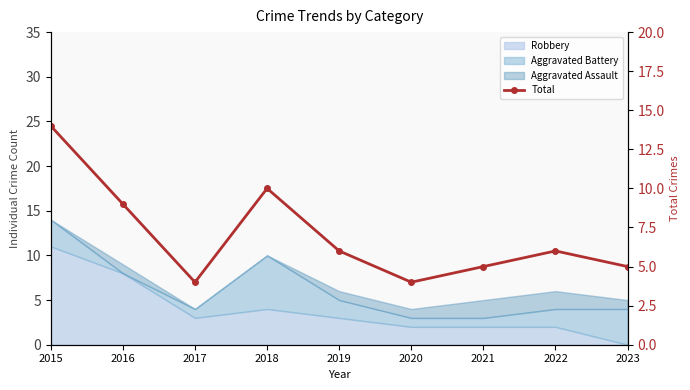

List the labels in order of value, largest first.

2015, 2018, 2016, 2019, 2022, 2021, 2023, 2017, 2020